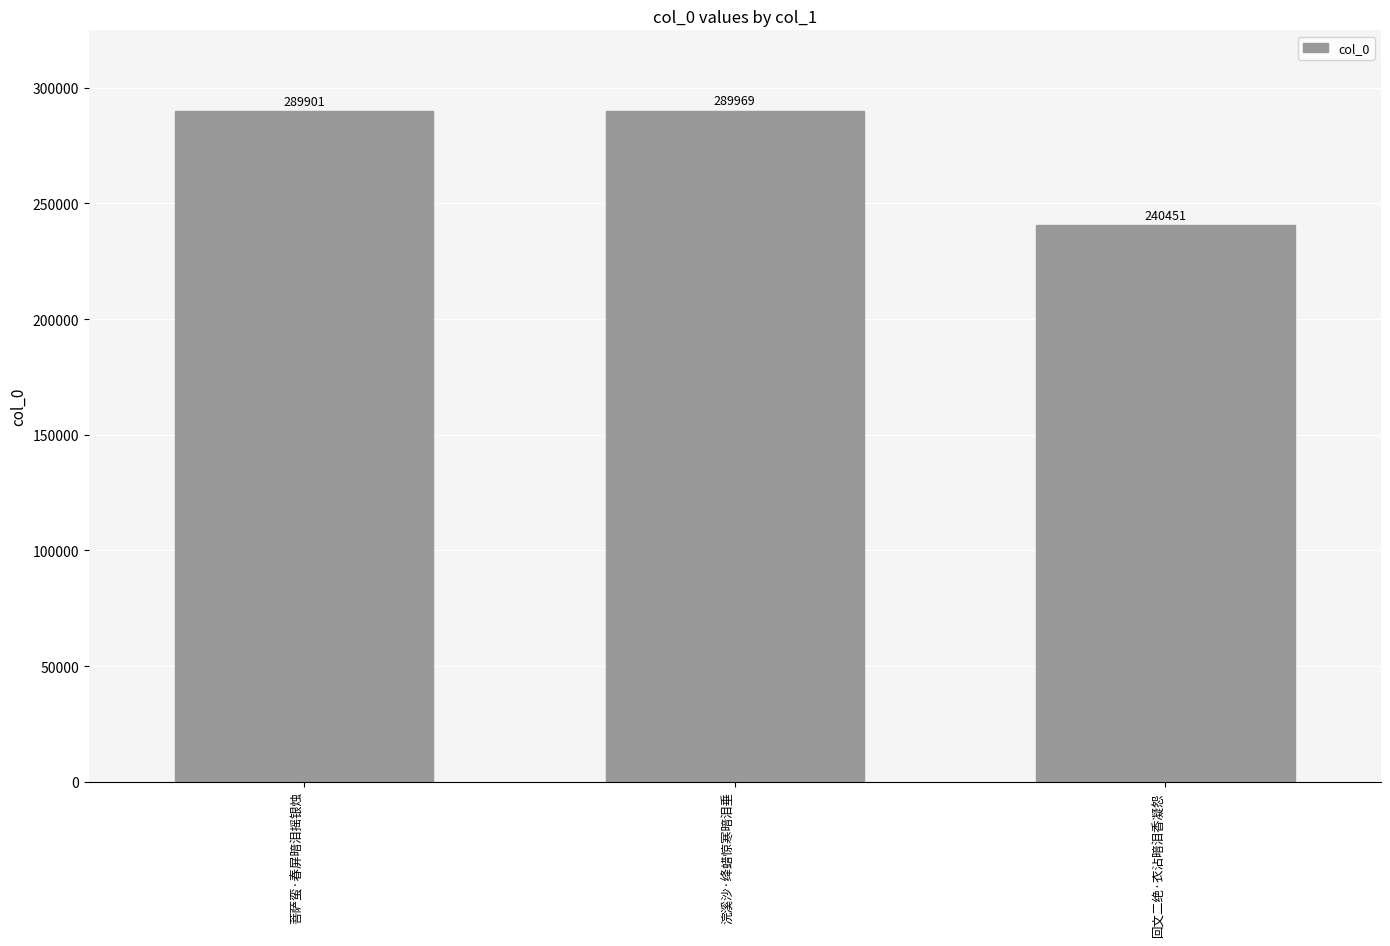

Reading right to left, extract all data points from this chart.

240451	289969	289901